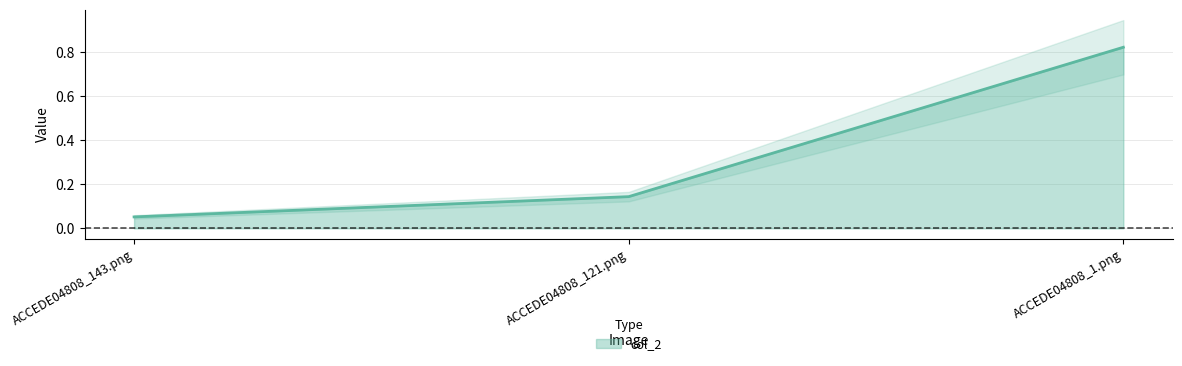

What is the change in value from ACCEDE04808_143.png to ACCEDE04808_121.png?

+0.1